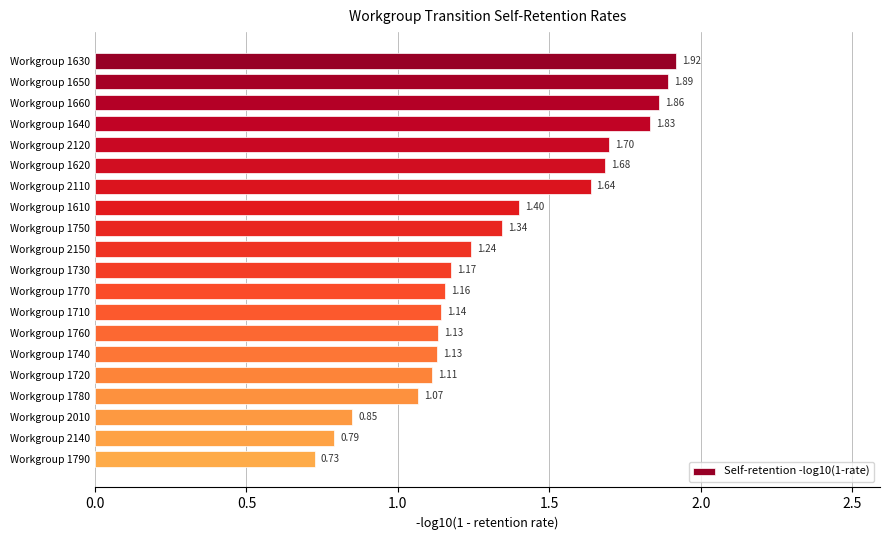

Approximately how many times larger is the value at Workgroup 1620 compared to Workgroup 1640?

0.9